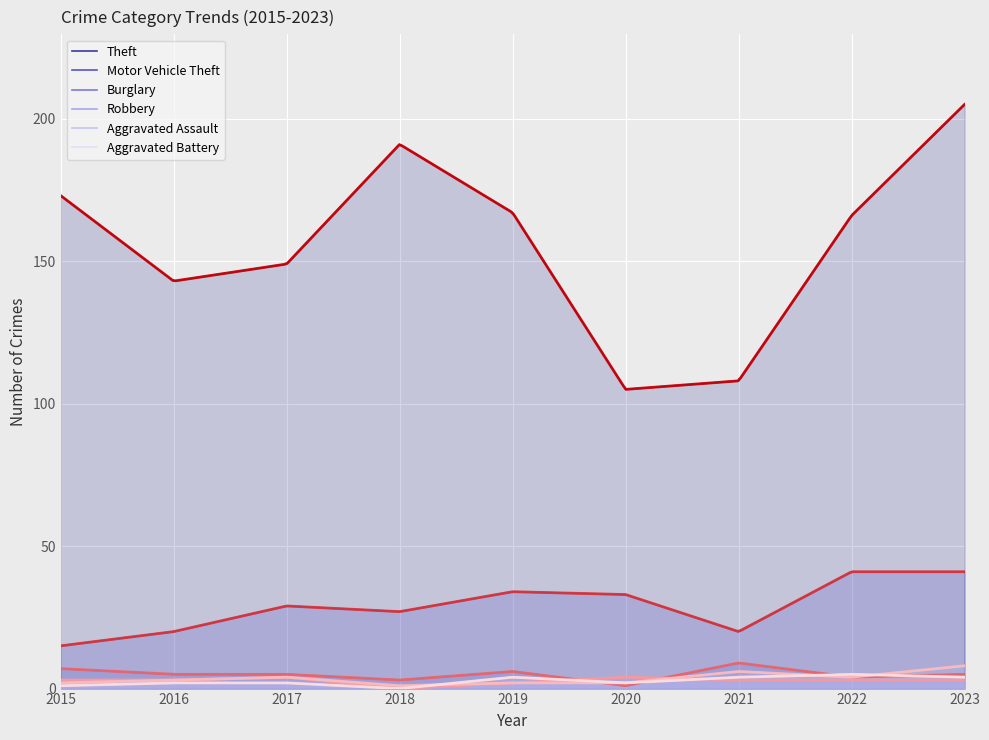

The value of Burglary at 2017 is 5. True or false?

True